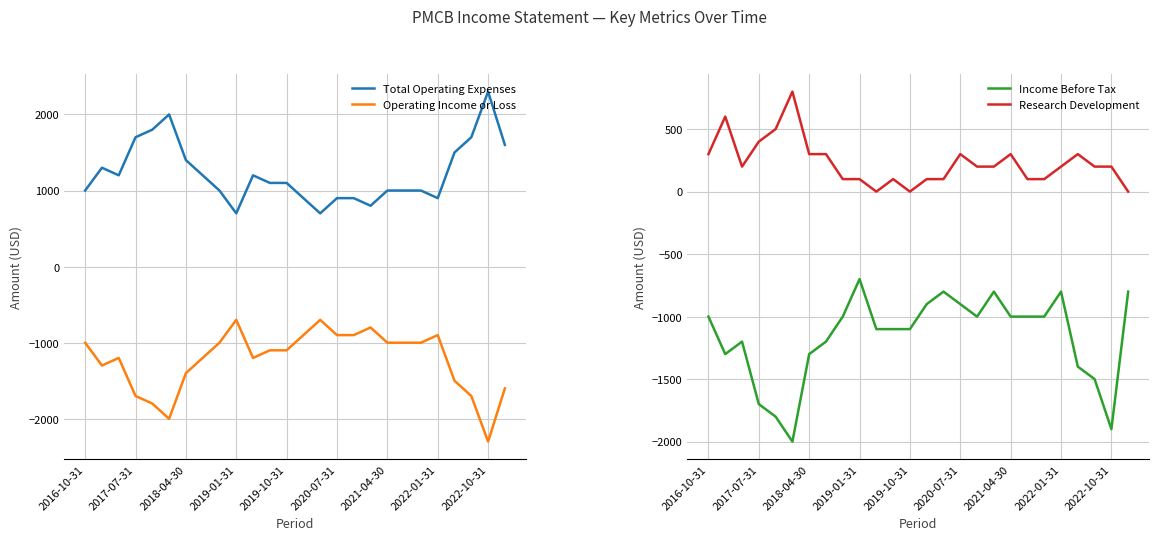

What is the minimum value for Total Operating Expenses?

700